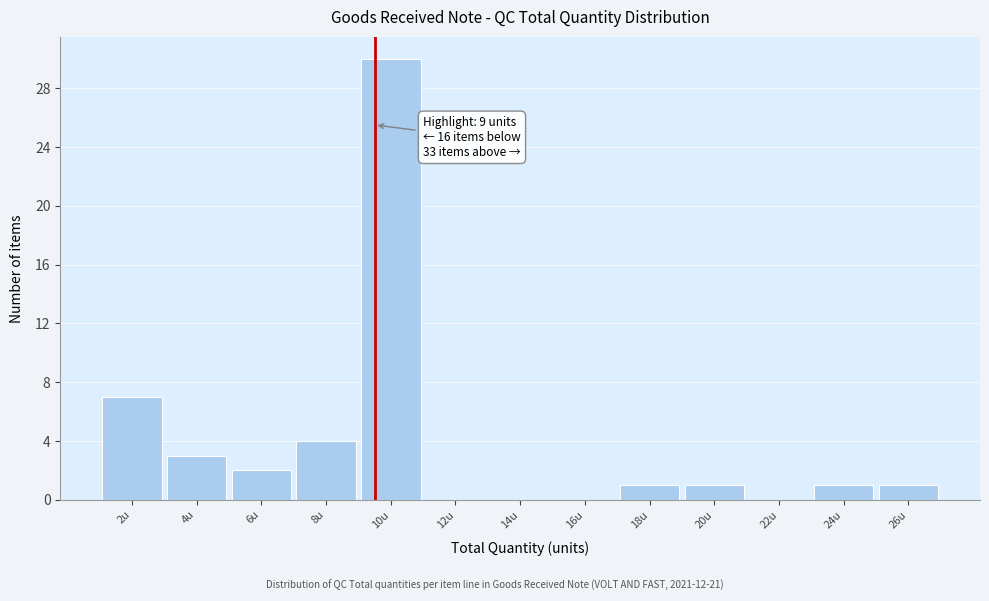

Reading left to right, extract all data points from this chart.

2u=7	4u=3	6u=2	8u=4	10u=30	12u=0	14u=0	16u=0	18u=1	20u=1	22u=0	24u=1	26u=1